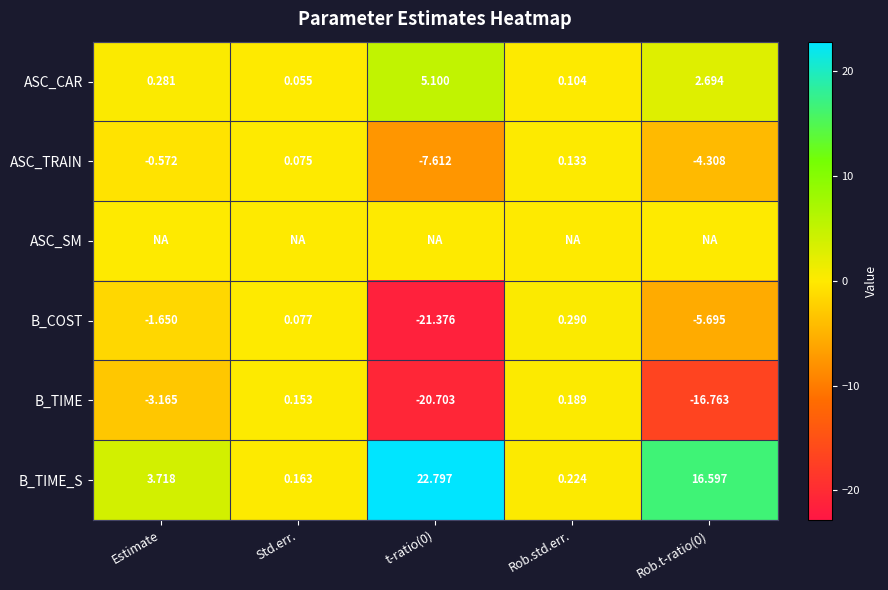

Where is B_COST nearest to the value -10?

Rob.t-ratio(0)